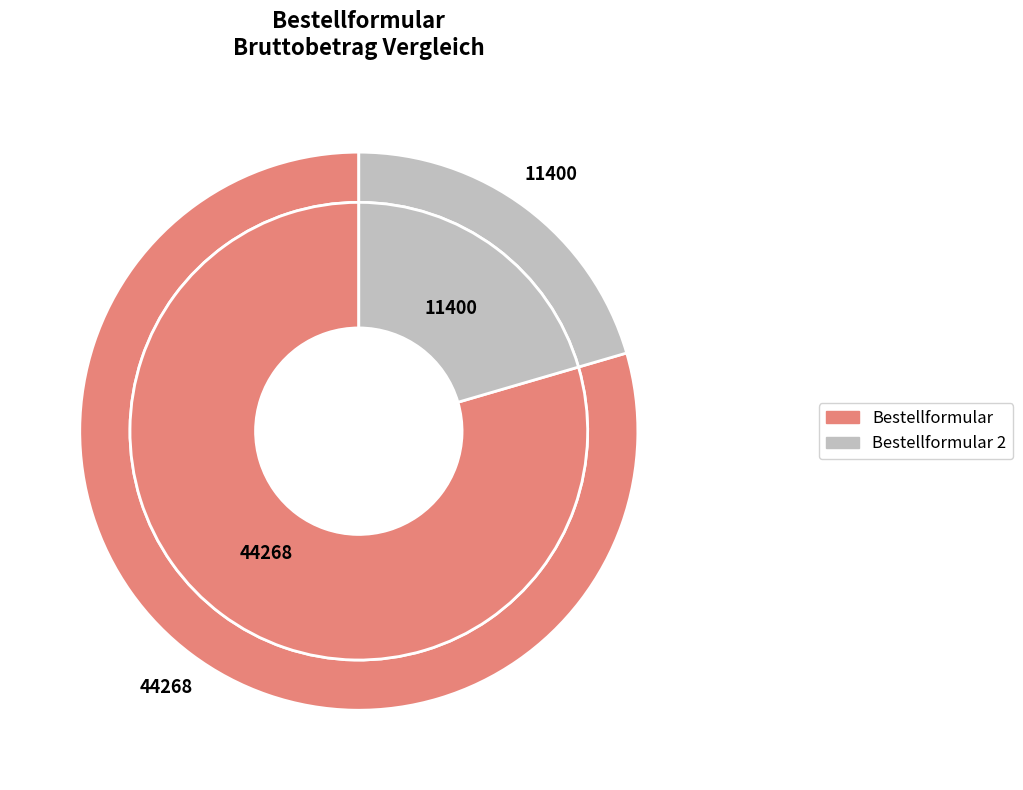

Do Bestellformular and Bestellformular 2 together represent more than half of the pie?

Yes